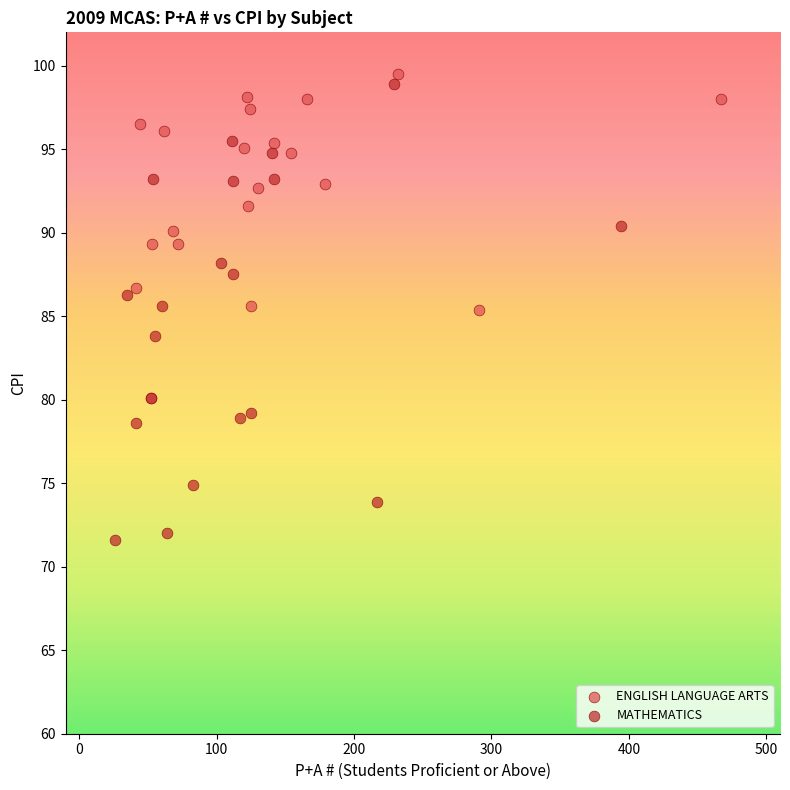

What are all the series names shown in the legend?

ENGLISH LANGUAGE ARTS, MATHEMATICS